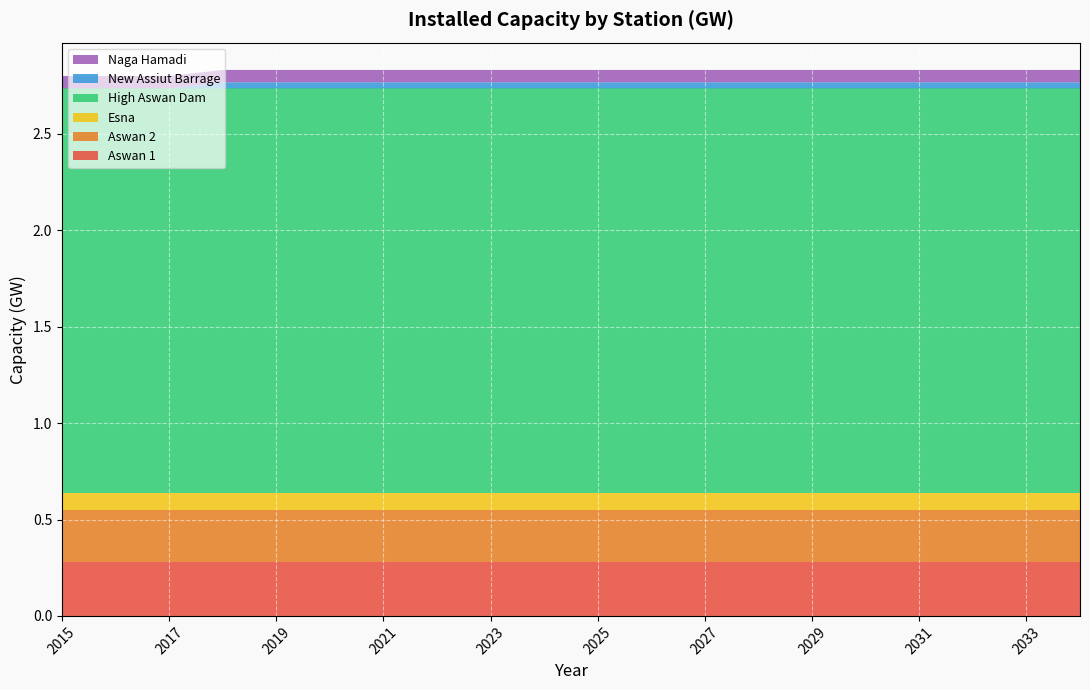

Reading left to right, extract all data points from this chart.

Aswan 1: 2015=0.3	2016=0.3	2017=0.3	2018=0.3	2019=0.3	2020=0.3	2021=0.3	2022=0.3	2023=0.3	2024=0.3	2025=0.3	2026=0.3	2027=0.3	2028=0.3	2029=0.3	2030=0.3	2031=0.3	2032=0.3	2033=0.3	2034=0.3
Aswan 2: 2015=0.3	2016=0.3	2017=0.3	2018=0.3	2019=0.3	2020=0.3	2021=0.3	2022=0.3	2023=0.3	2024=0.3	2025=0.3	2026=0.3	2027=0.3	2028=0.3	2029=0.3	2030=0.3	2031=0.3	2032=0.3	2033=0.3	2034=0.3
Esna: 2015=0.1	2016=0.1	2017=0.1	2018=0.1	2019=0.1	2020=0.1	2021=0.1	2022=0.1	2023=0.1	2024=0.1	2025=0.1	2026=0.1	2027=0.1	2028=0.1	2029=0.1	2030=0.1	2031=0.1	2032=0.1	2033=0.1	2034=0.1
High Aswan Dam: 2015=2.1	2016=2.1	2017=2.1	2018=2.1	2019=2.1	2020=2.1	2021=2.1	2022=2.1	2023=2.1	2024=2.1	2025=2.1	2026=2.1	2027=2.1	2028=2.1	2029=2.1	2030=2.1	2031=2.1	2032=2.1	2033=2.1	2034=2.1
New Assiut Barrage: 2015=0.0	2016=0.0	2017=0.0	2018=0.0	2019=0.0	2020=0.0	2021=0.0	2022=0.0	2023=0.0	2024=0.0	2025=0.0	2026=0.0	2027=0.0	2028=0.0	2029=0.0	2030=0.0	2031=0.0	2032=0.0	2033=0.0	2034=0.0
Naga Hamadi: 2015=0.1	2016=0.1	2017=0.1	2018=0.1	2019=0.1	2020=0.1	2021=0.1	2022=0.1	2023=0.1	2024=0.1	2025=0.1	2026=0.1	2027=0.1	2028=0.1	2029=0.1	2030=0.1	2031=0.1	2032=0.1	2033=0.1	2034=0.1